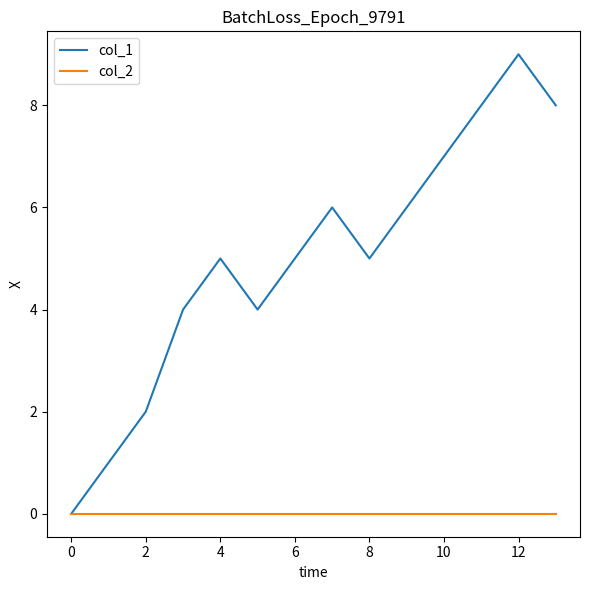

Which series has the largest total across all categories?

col_1